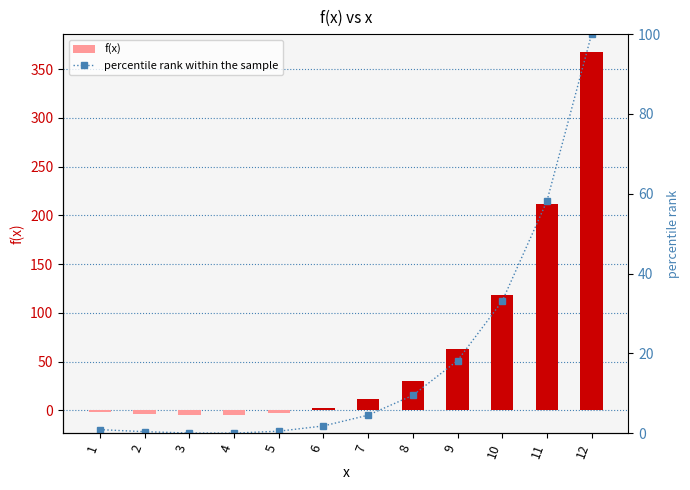

The percentile rank within the sample series shows 0.6 at 1. True or false?

False